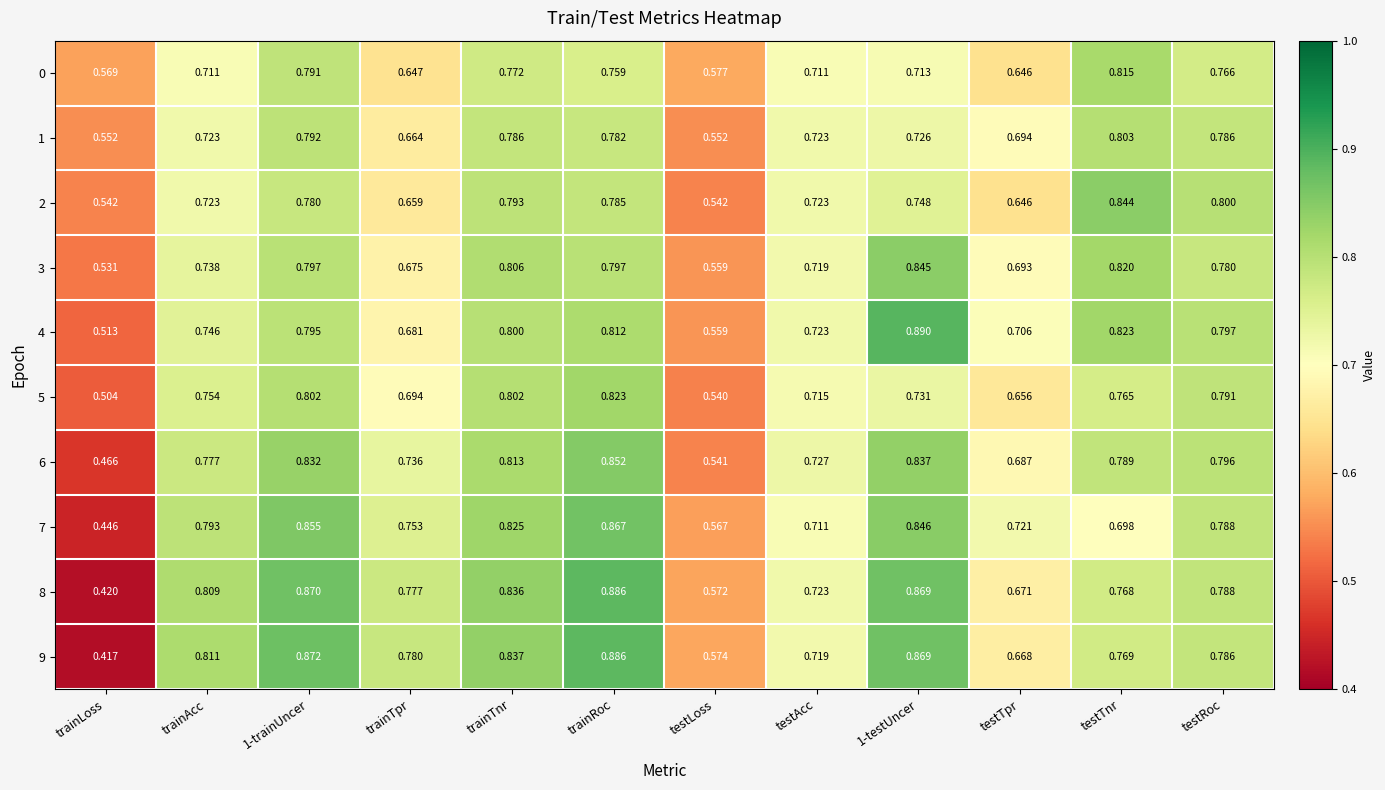

At 1-trainUncer, list the series in order from largest to smallest.

9, 8, 7, 6, 5, 3, 4, 1, 0, 2